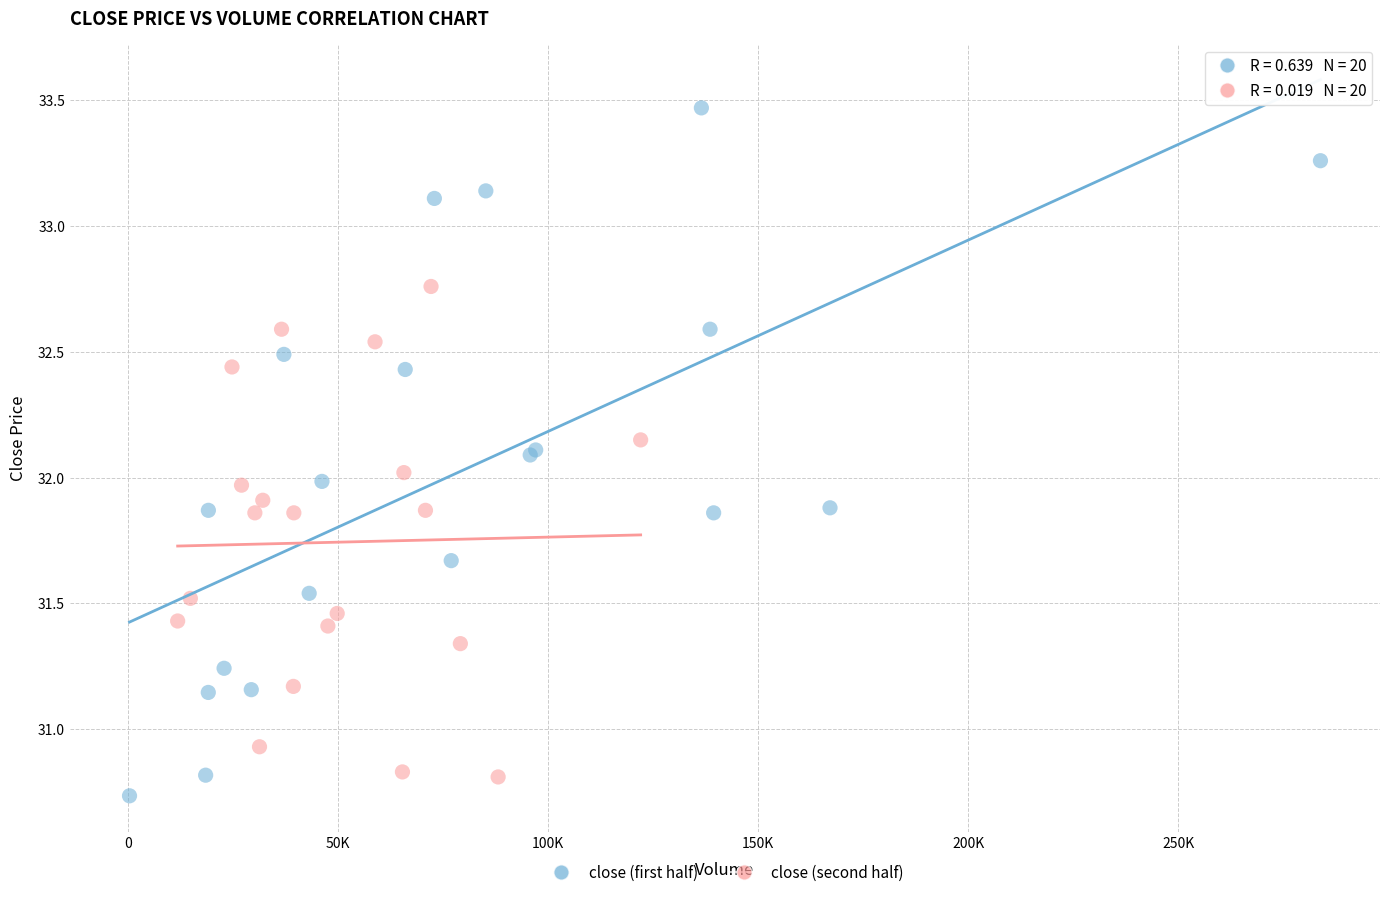

What are all the series names shown in the legend?

close (first half), close (second half)